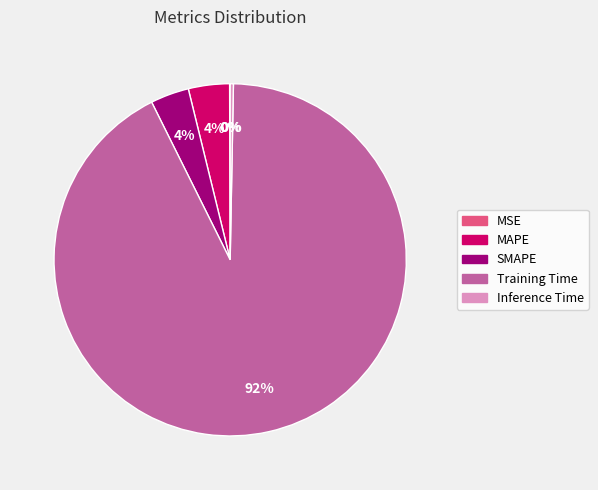

To the nearest percent, what portion does SMAPE represent?

4%